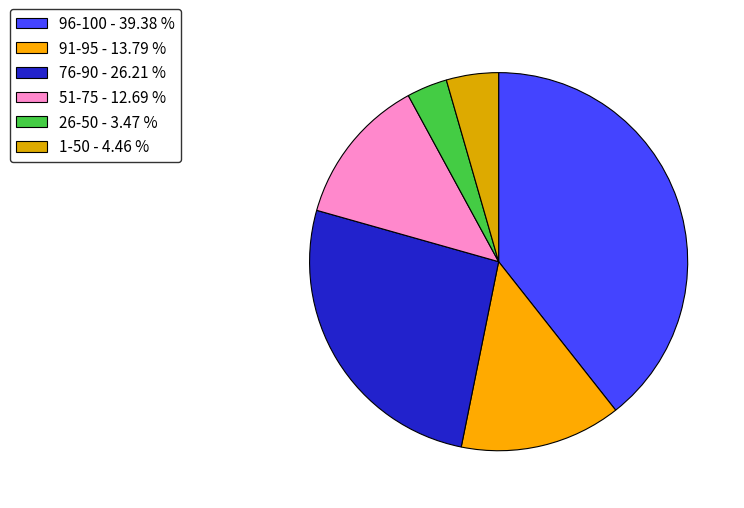

The 96-100 slice represents 46% of the pie. True or false?

False